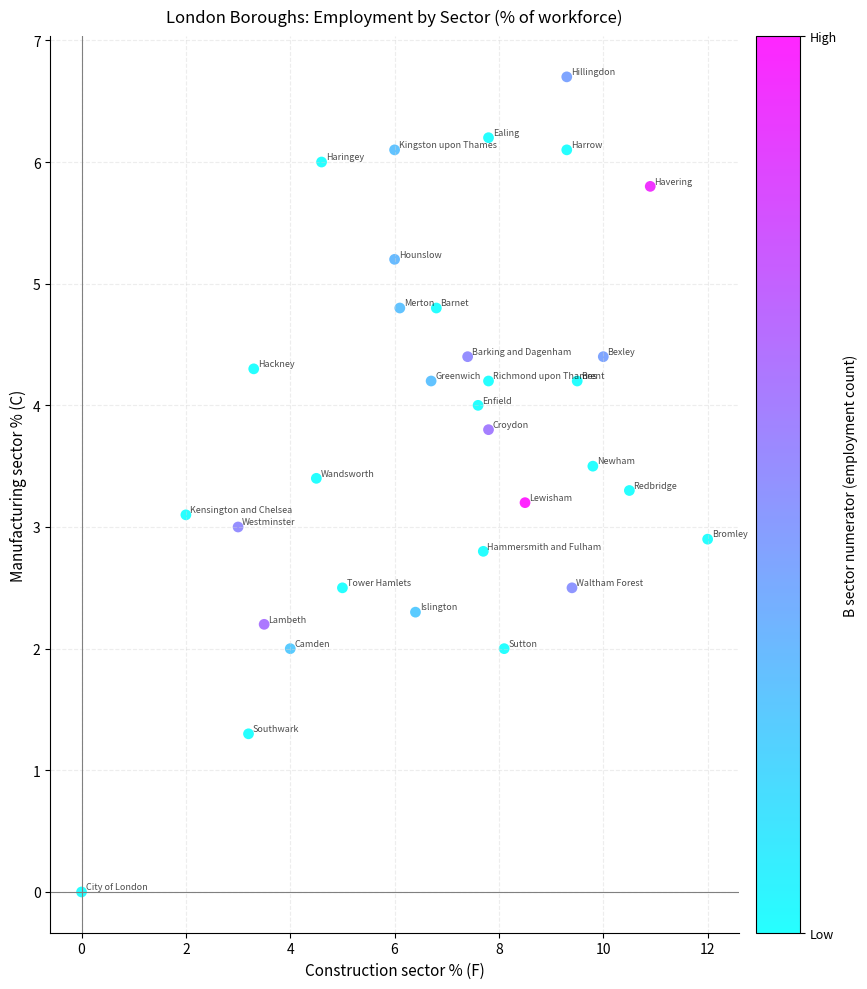

What is the range of X values (max minus min)?

12.0